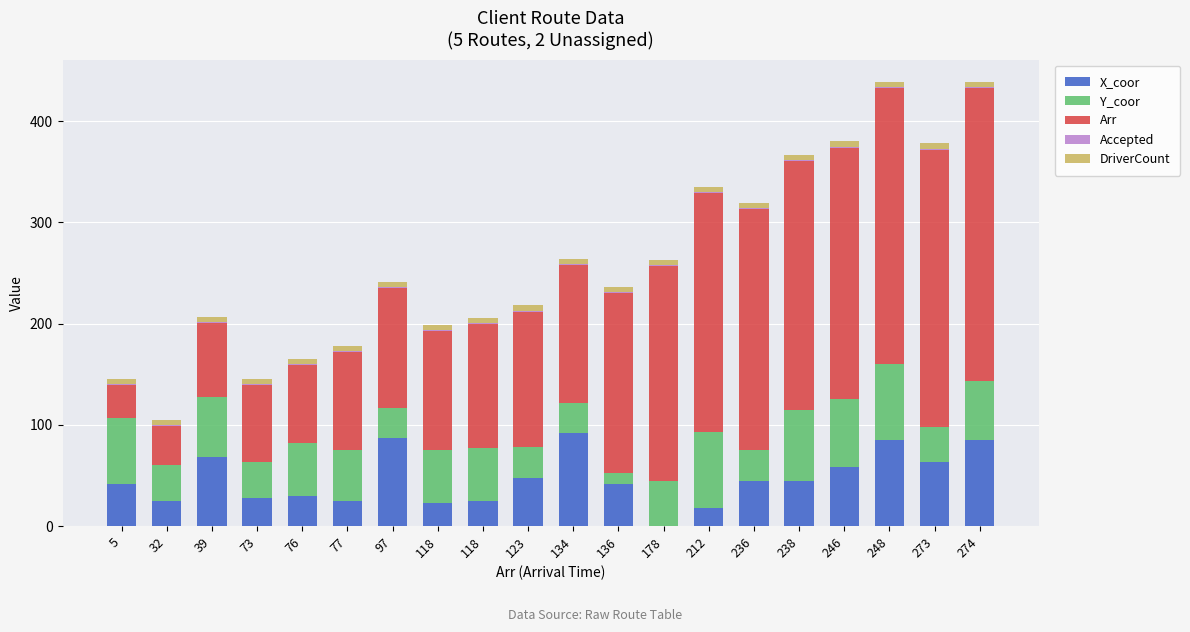

Count the number of categories in the chart.

20